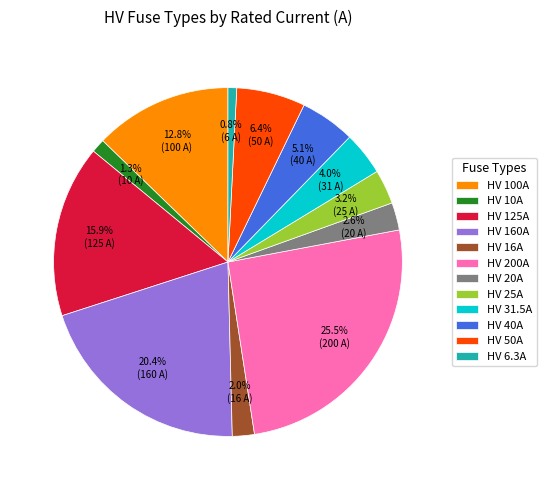

What is the largest slice in the pie chart?

HV 200A